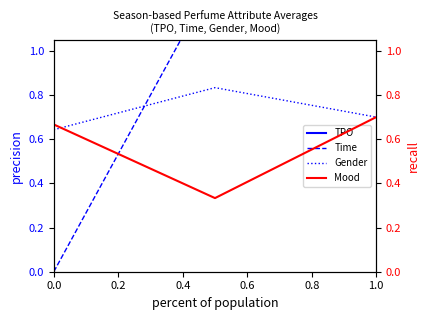

What are all the series names shown in the legend?

TPO, Time, Gender, Mood